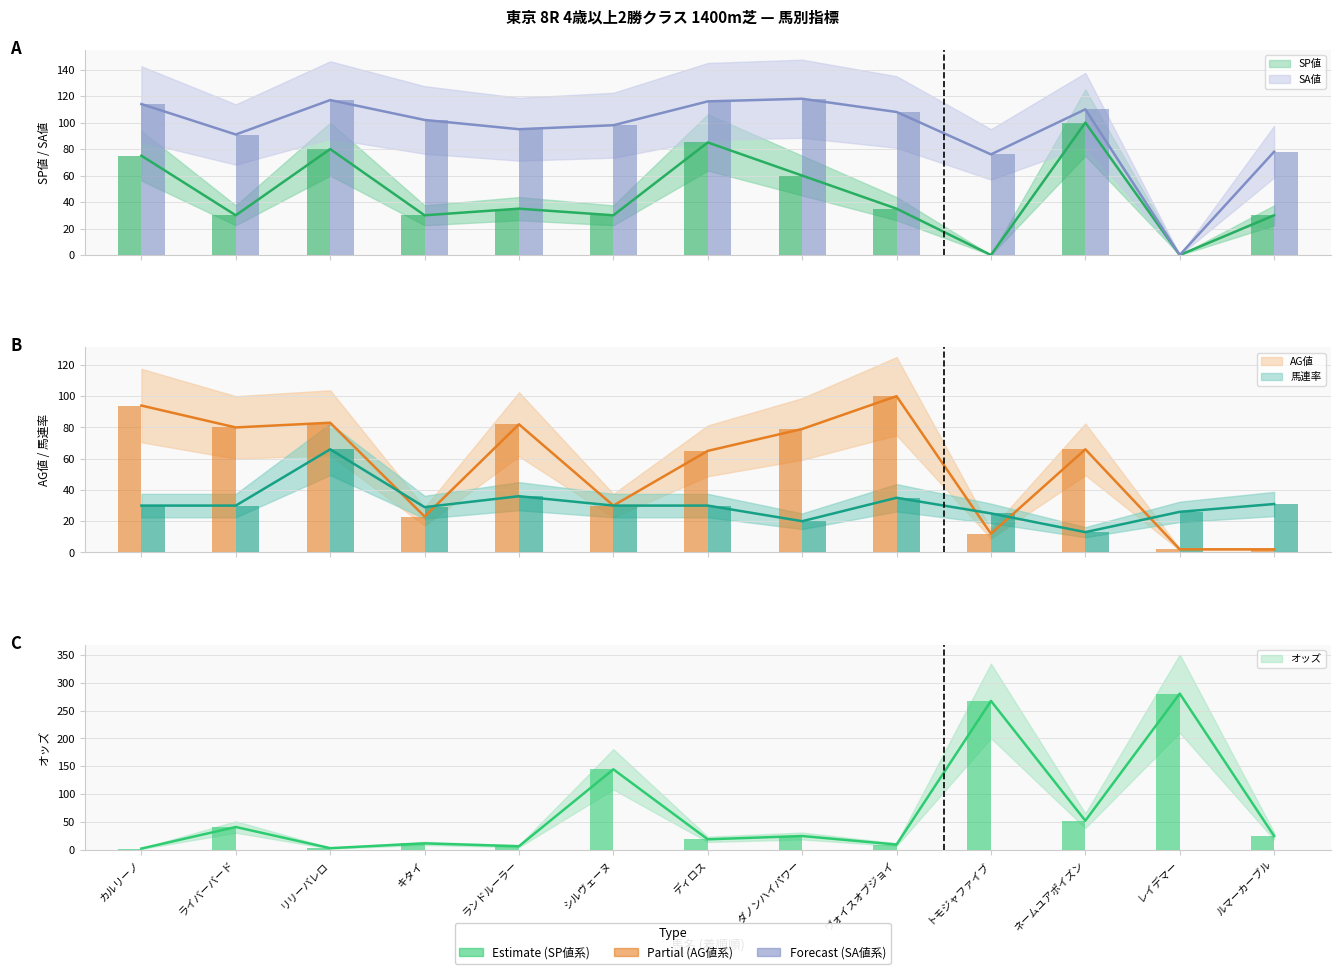

What is the value of the 馬連率 bar at the 6th from the left?

30.0